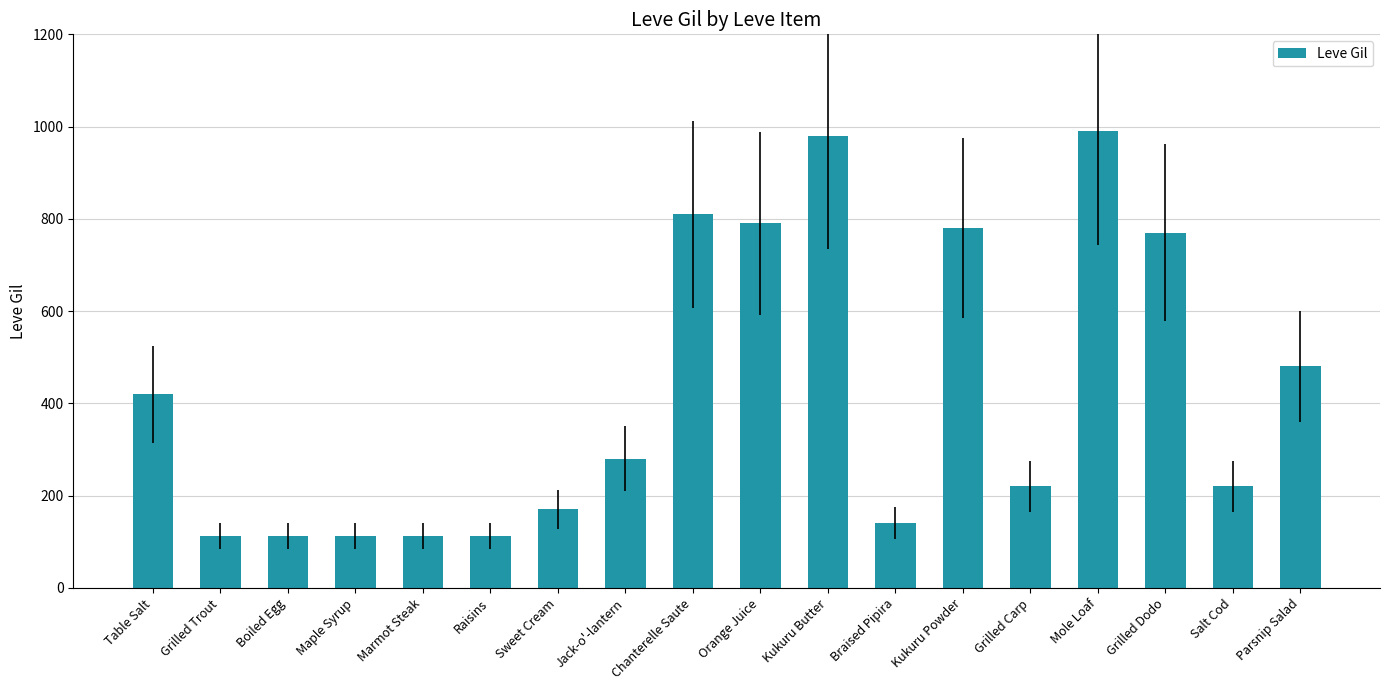

Does the chart contain stacked bars?

No